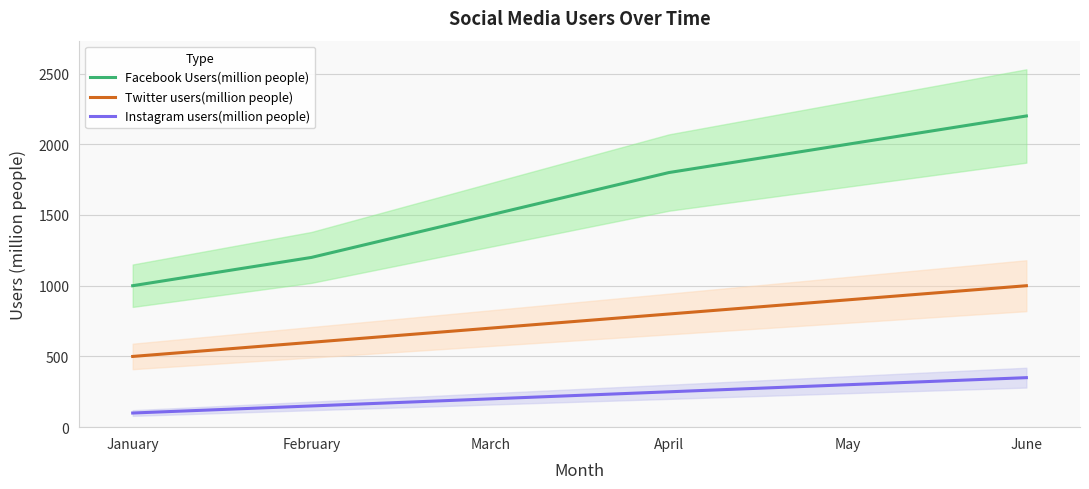

Which series has the largest range (max minus min)?

Facebook Users(million people)